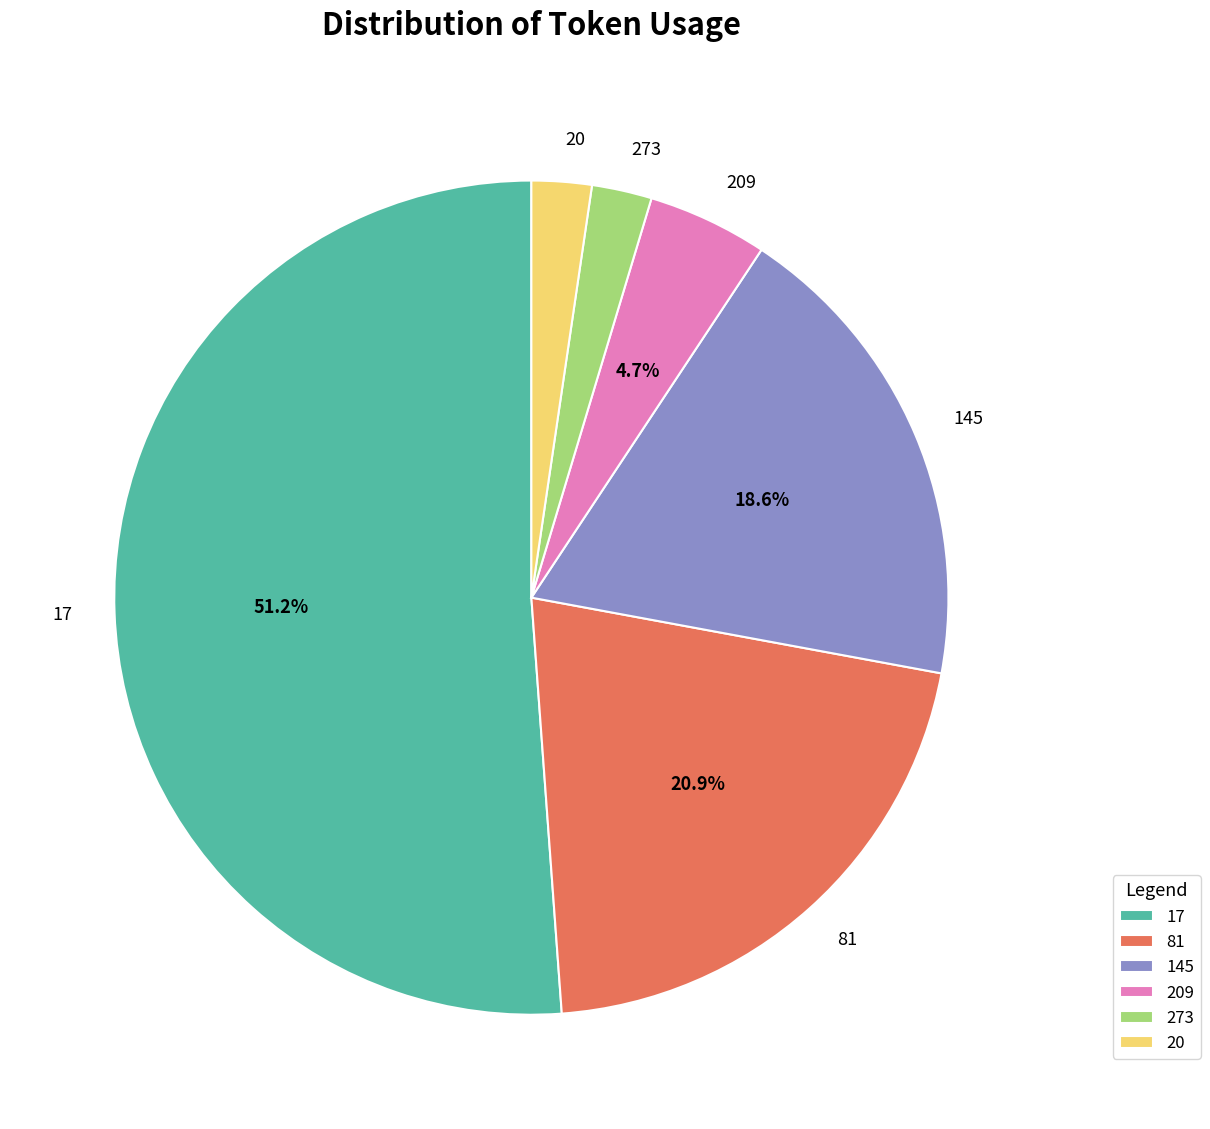

Which has a higher value, 81 or 20?

81